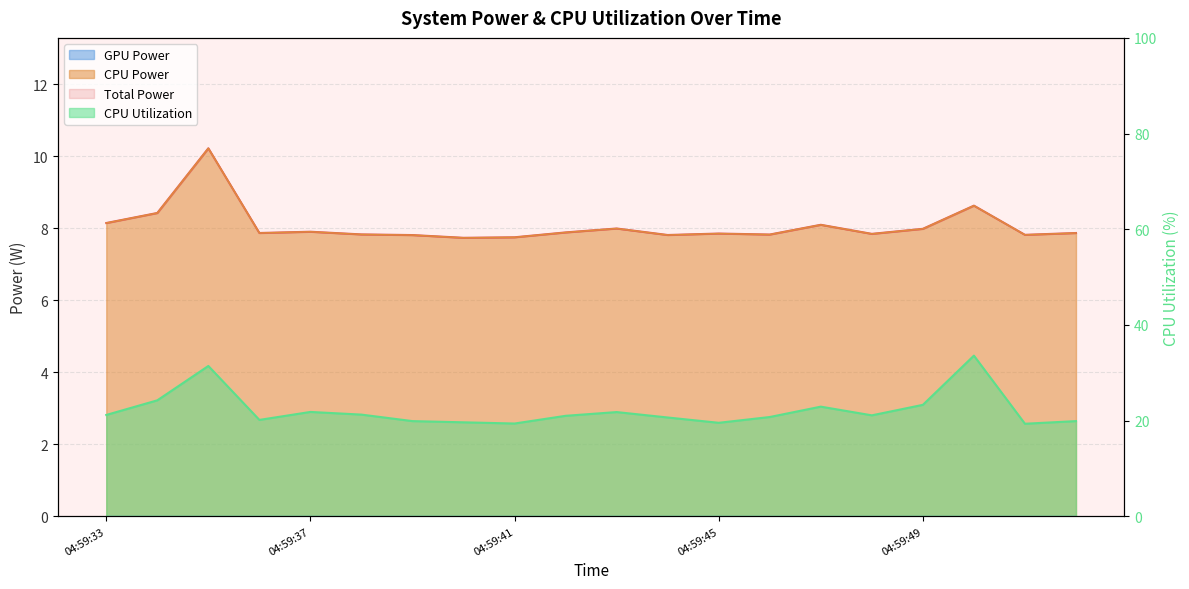

How many distinct data groups are displayed?

3